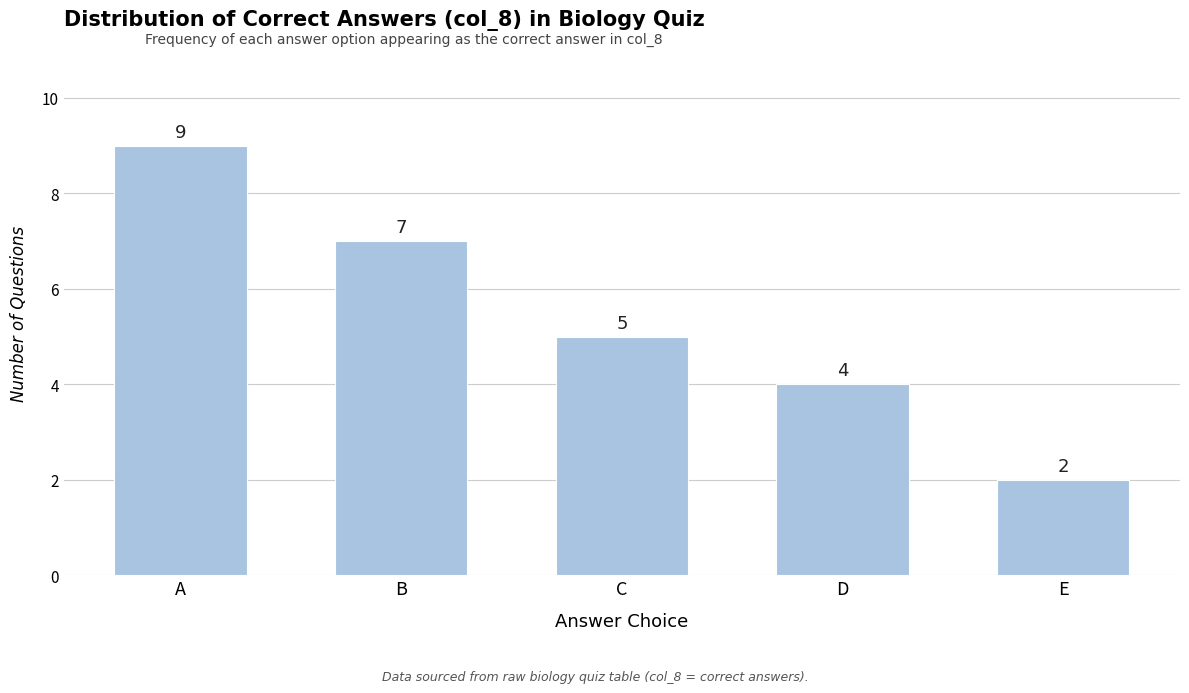

The chart shows a value of 9 at A. True or false?

True